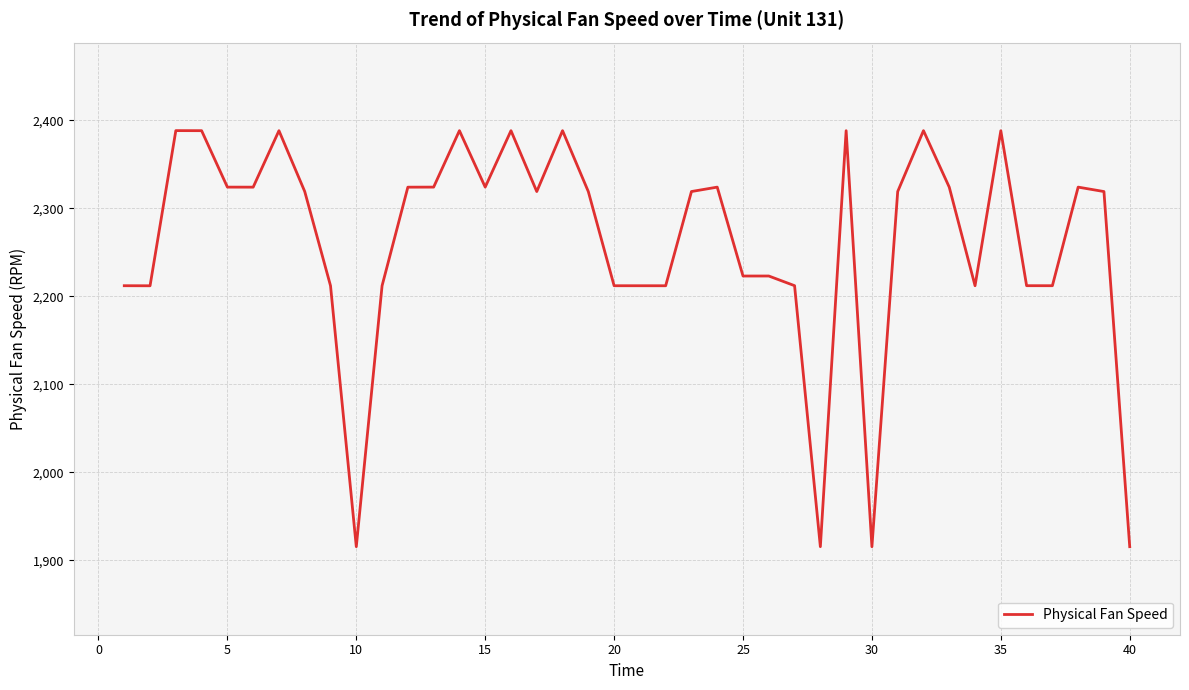

What is the greatest value displayed?

2388.1